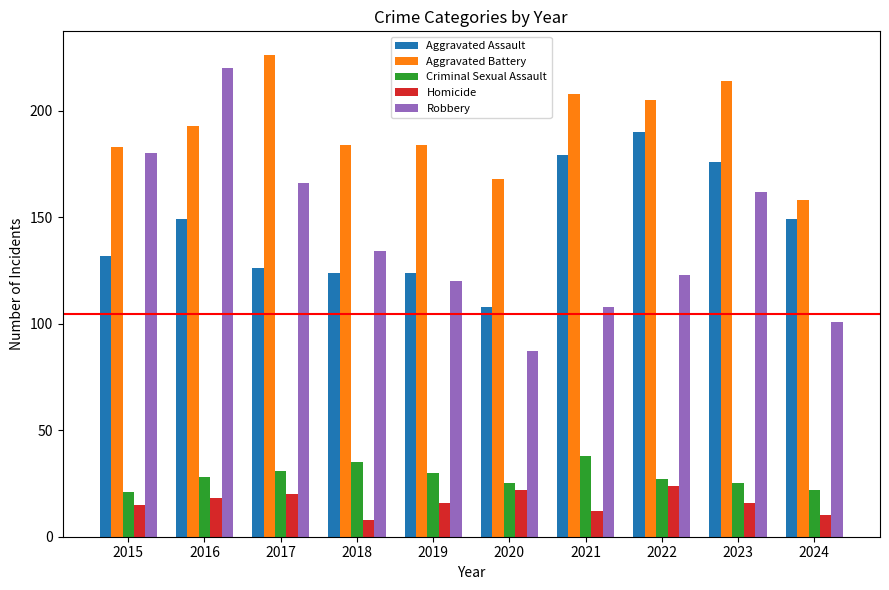

At which label does Aggravated Battery reach its peak?

2017